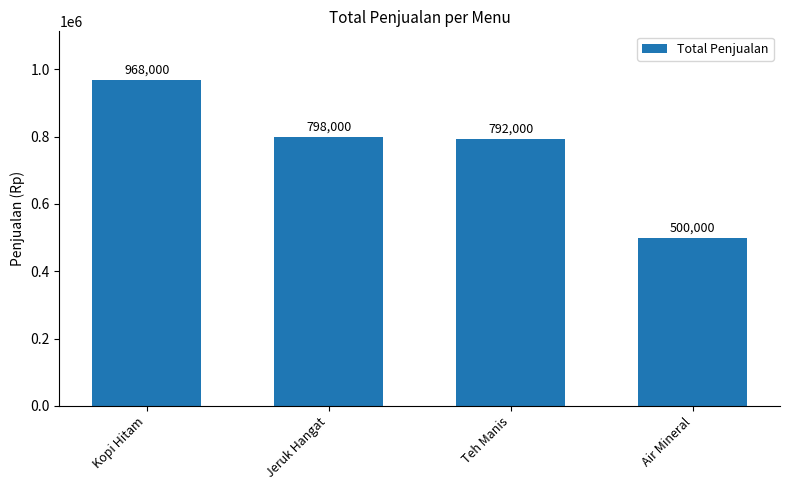

Reading left to right, transcribe all the data shown in this chart.

Kopi Hitam=968000	Jeruk Hangat=798000	Teh Manis=792000	Air Mineral=500000